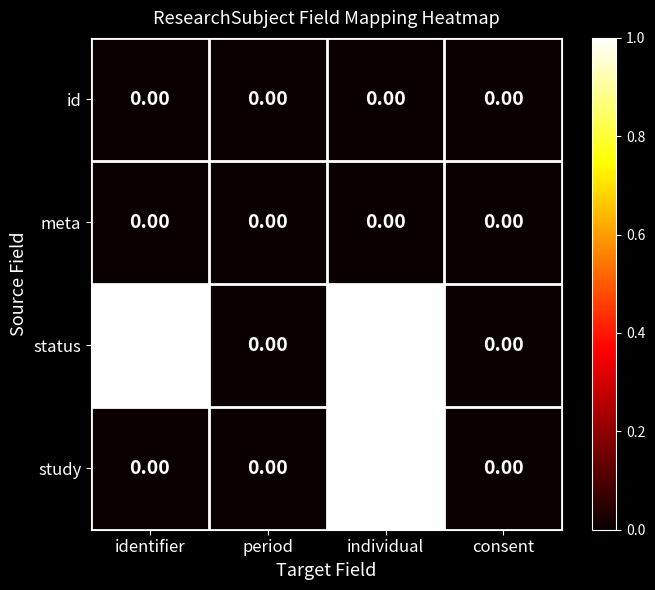

Which series has the largest total across all categories?

status